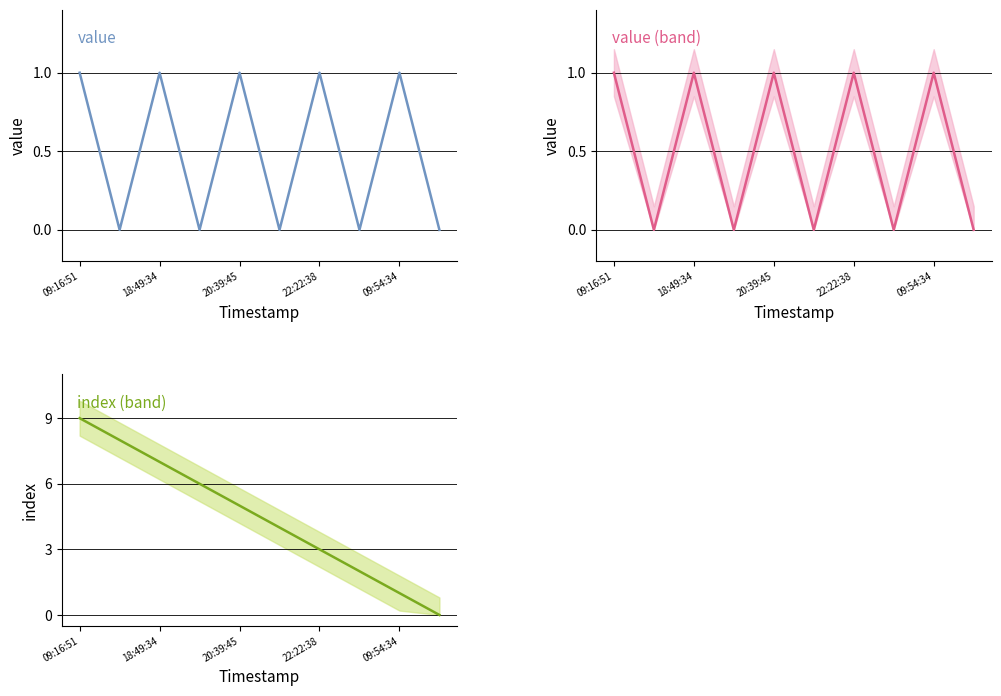

True or false: index and value intersect in this chart.

False